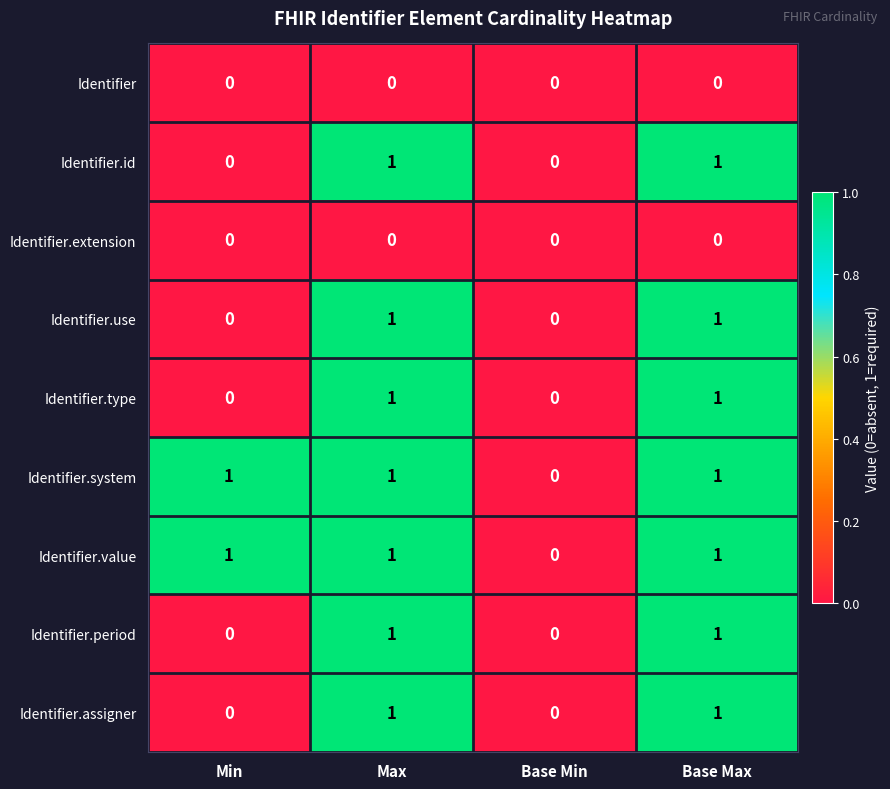

Which category has the lowest value in the Identifier.value series?

Base Min